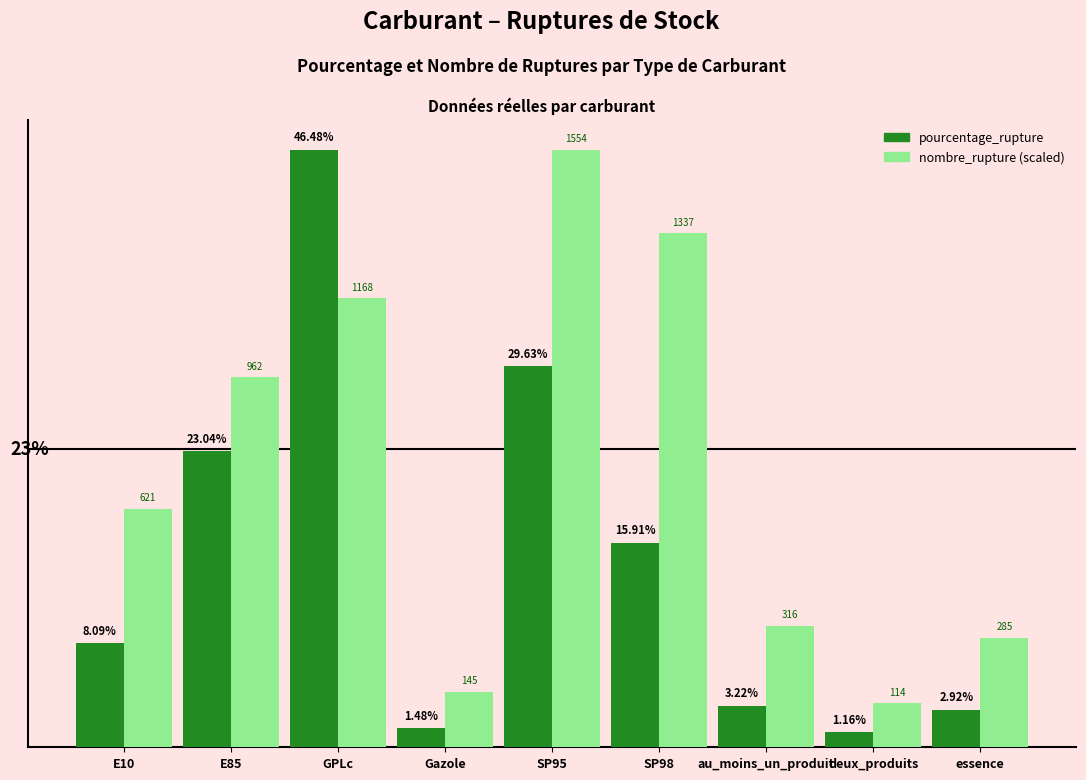

At which category does the chart reach its minimum across all series?

deux_produits